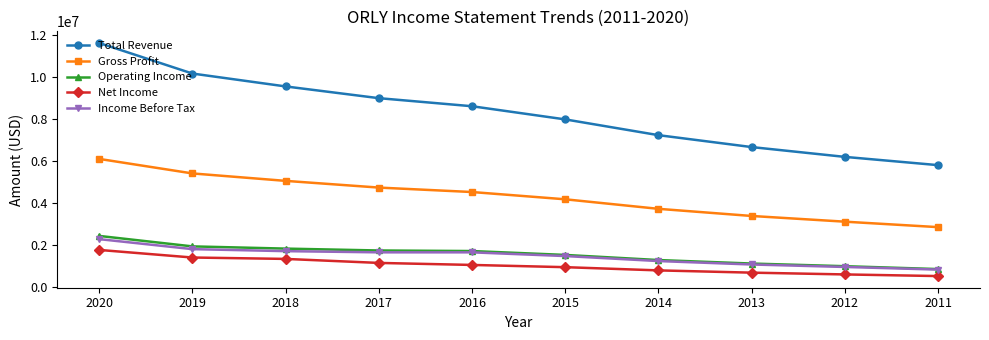

The value of Total Revenue at 2019 is 10150000. True or false?

True